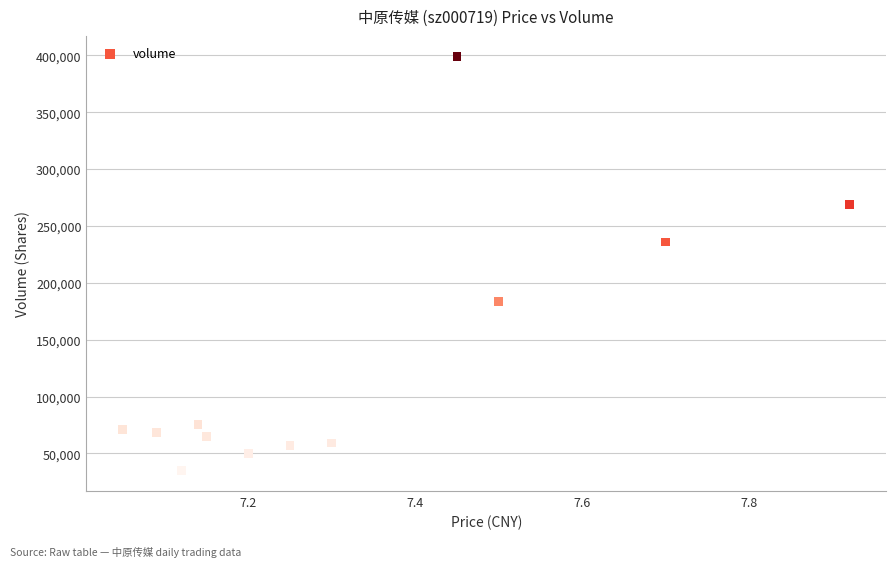

What is the range of Y values (max minus min)?

363714